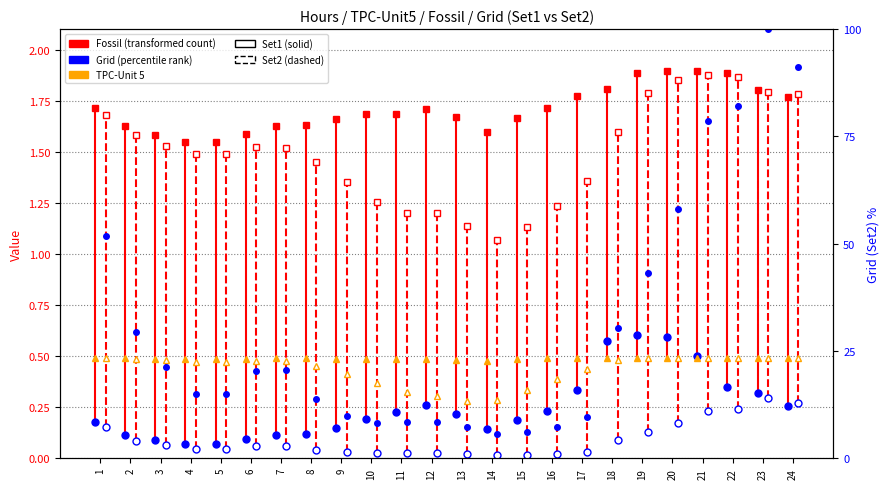

Reading left to right, extract all data points from this chart.

51.7	29.4	21.3	15.1	15.1	20.4	20.6	13.8	9.8	8.3	8.4	8.5	7.2	5.7	6.1	7.3	9.7	30.3	43.3	58.0	78.5	82.0	100.0	91.1